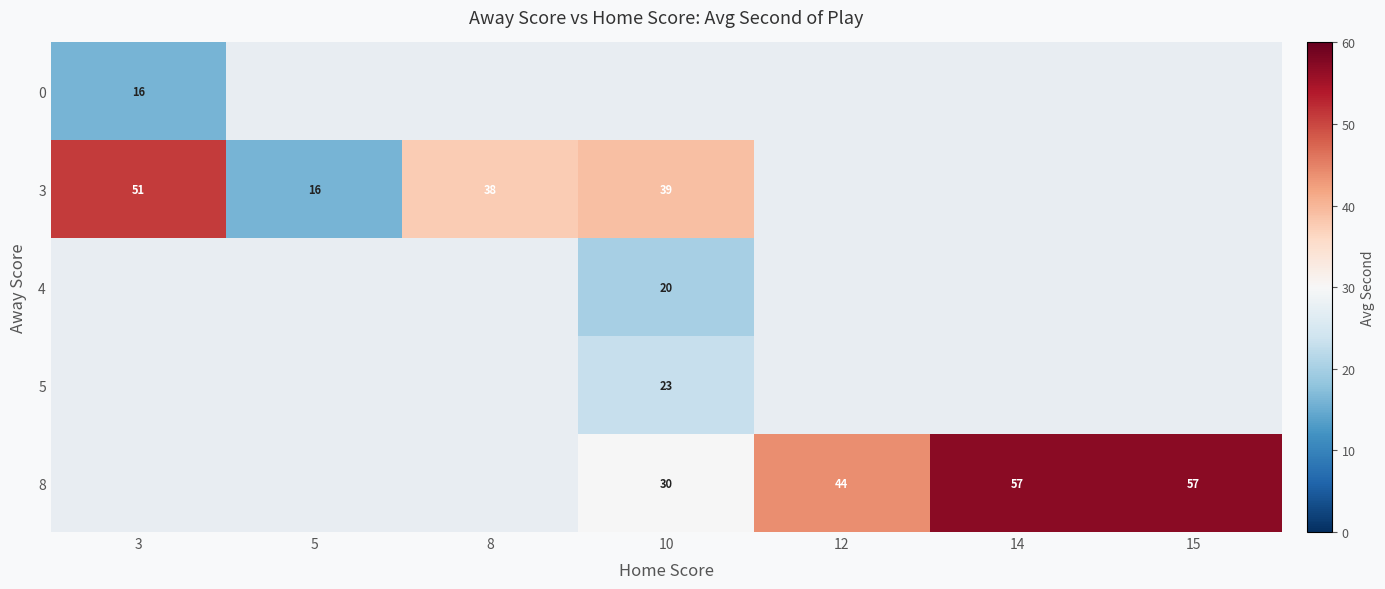

True or false: 3 has a value of 14 at 8.

False